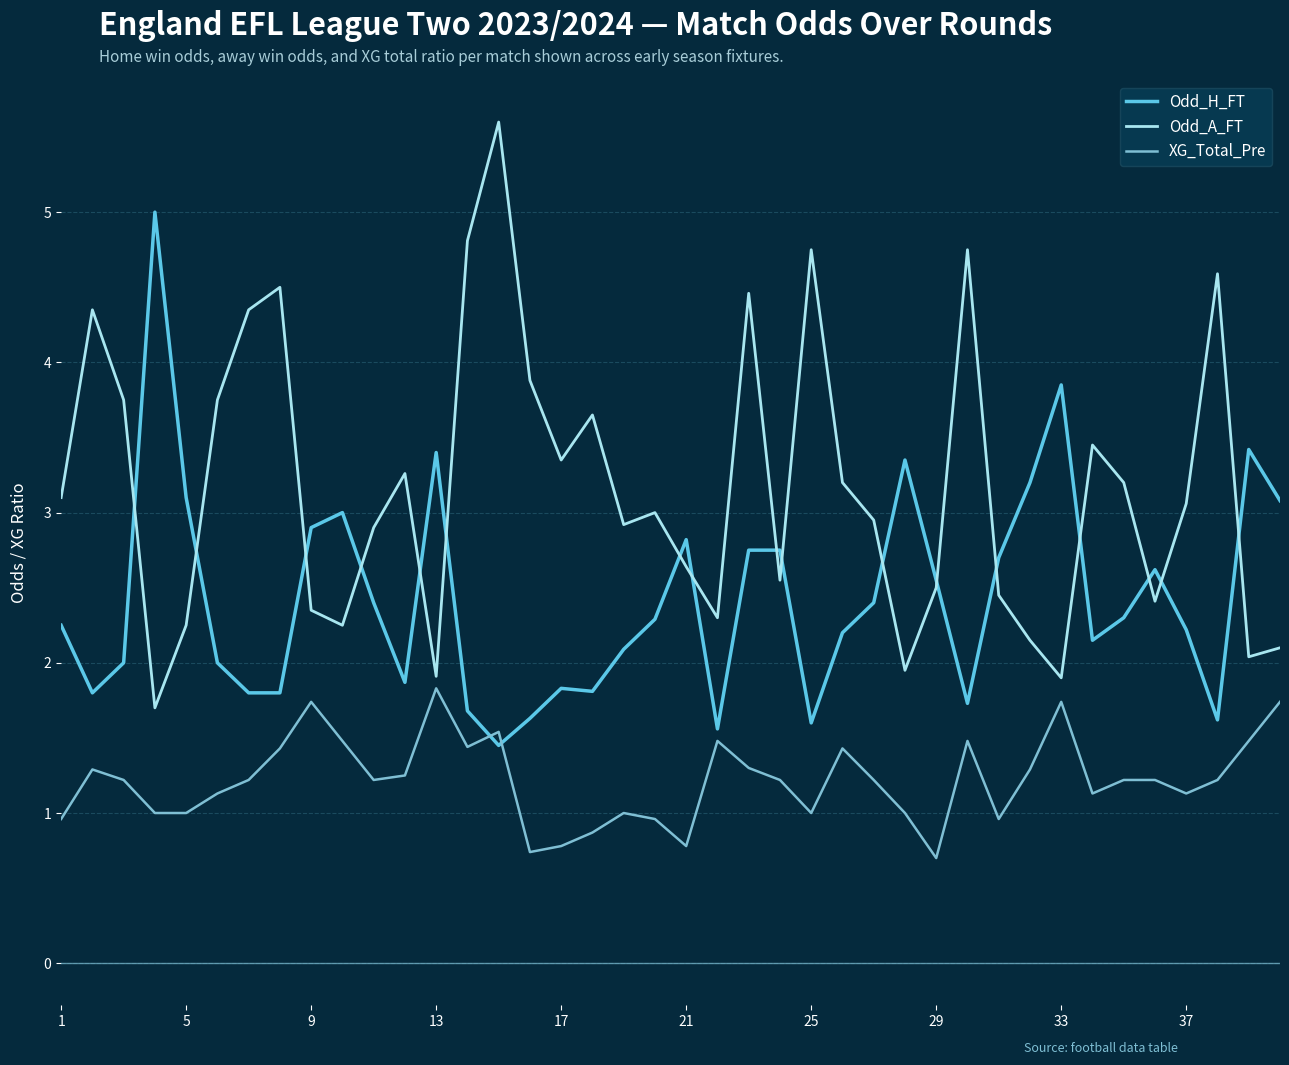

Which series has the largest total across all categories?

Odd_A_FT